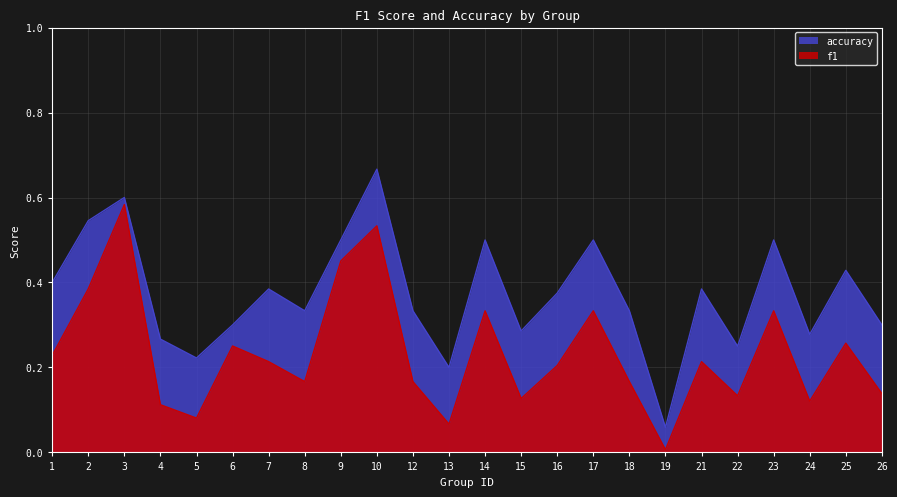

True or false: accuracy and f1 intersect in this chart.

False